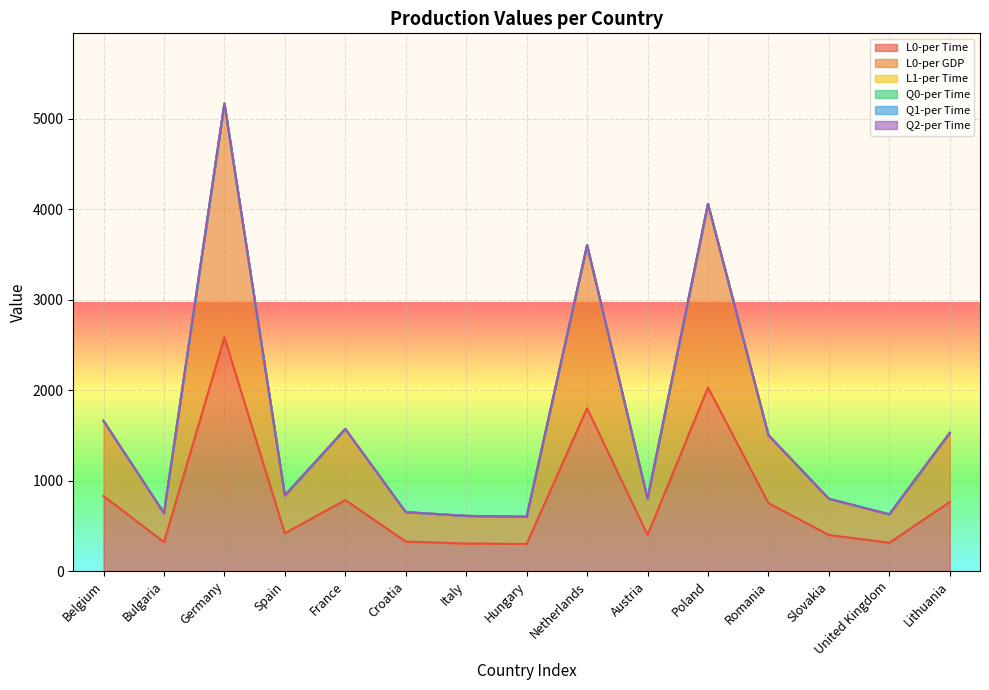

True or false: L0-per GDP and Q2-per Time intersect in this chart.

False